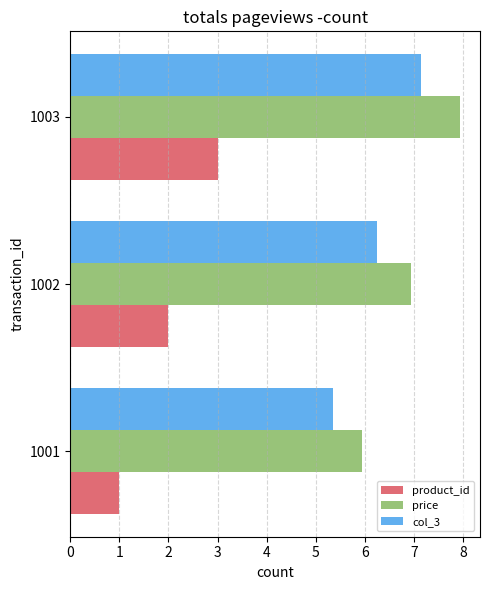

The col_3 series shows 1.7 at 1002. True or false?

False